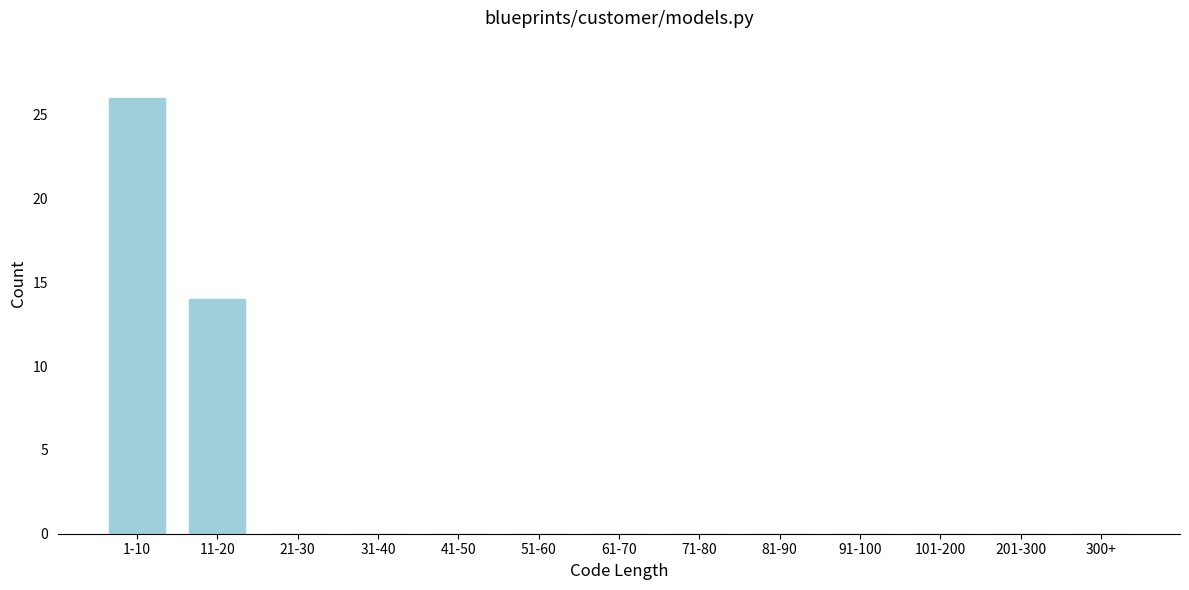

Reading left to right, what are all the values shown in this chart?

1-10=26	11-20=14	21-30=0	31-40=0	41-50=0	51-60=0	61-70=0	71-80=0	81-90=0	91-100=0	101-200=0	201-300=0	300+=0